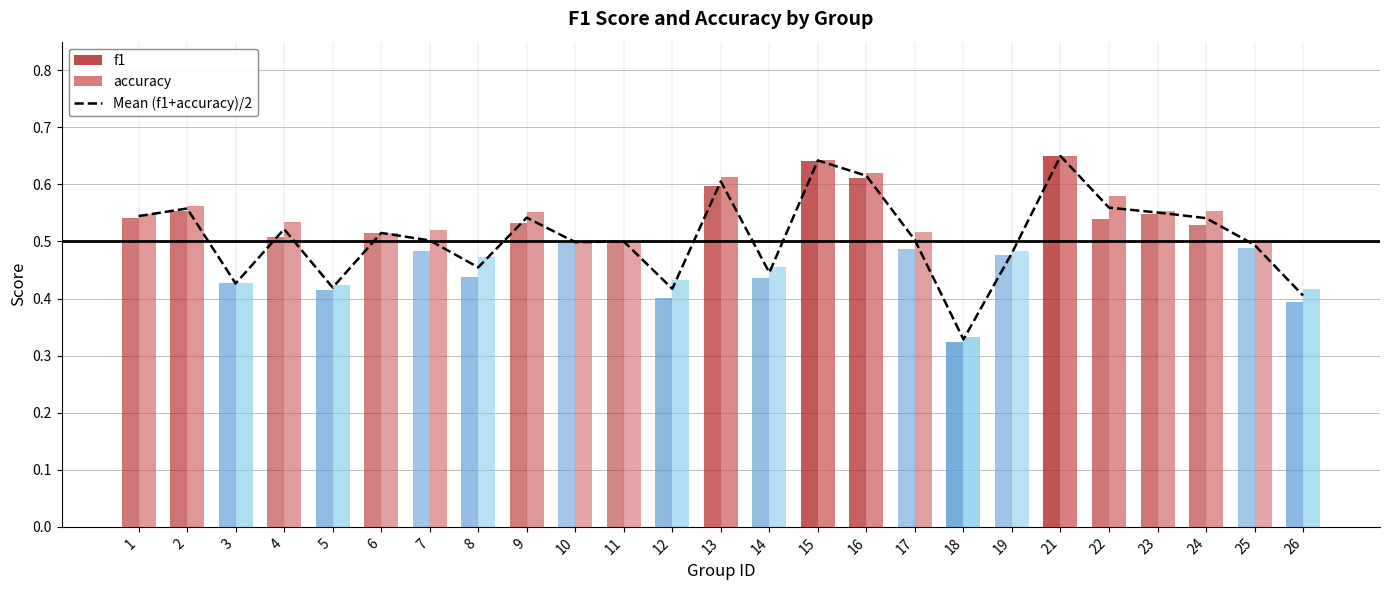

The value at 8 is 0.2. True or false?

False